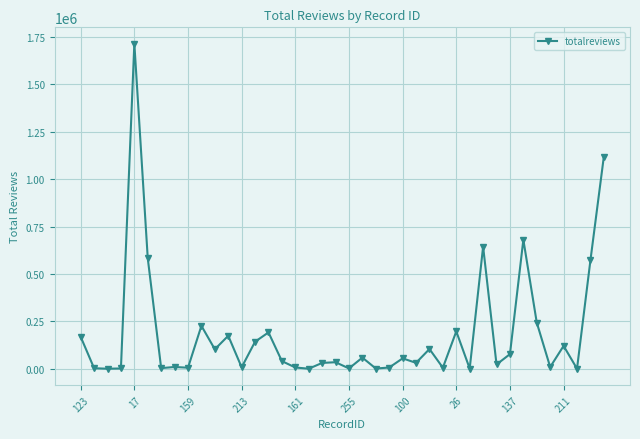

True or false: the data has more than 0 interior local peaks.

True